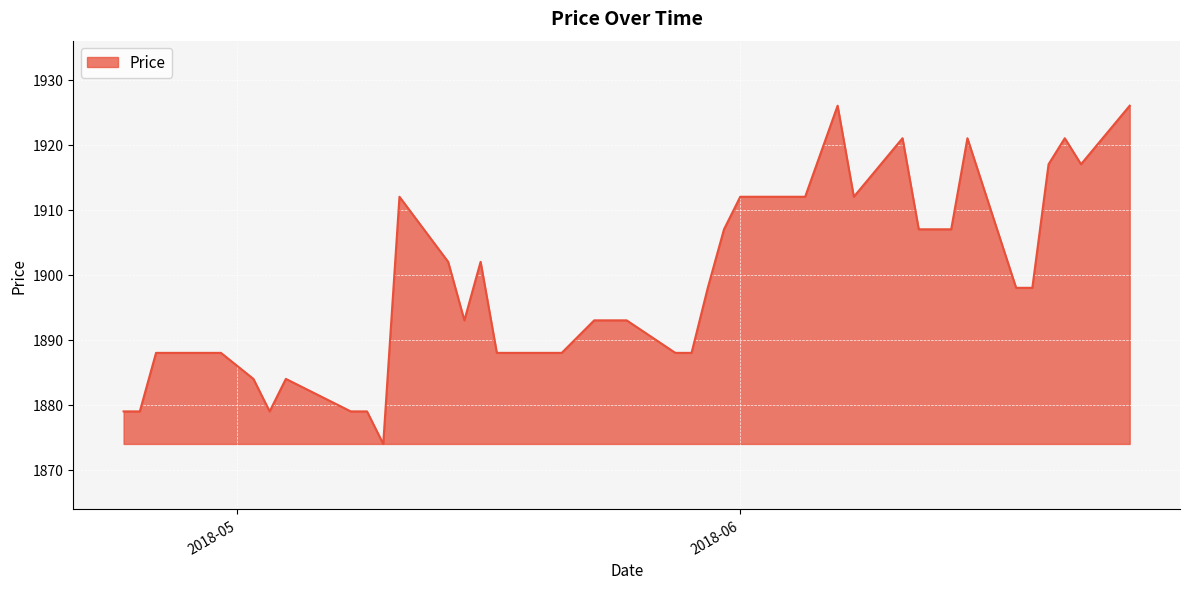

What is the difference between the maximum and minimum values?

52